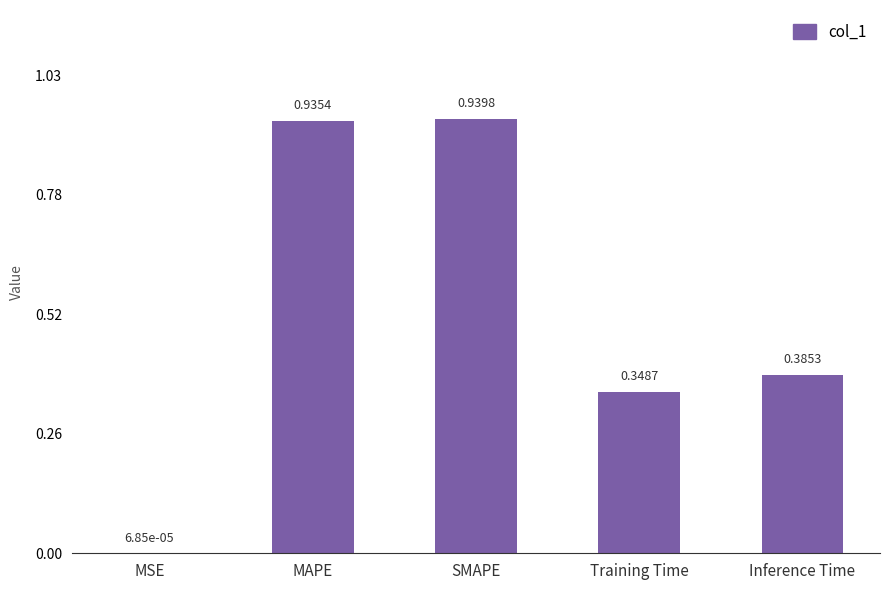

Where is the data nearest to the value 0?

MSE